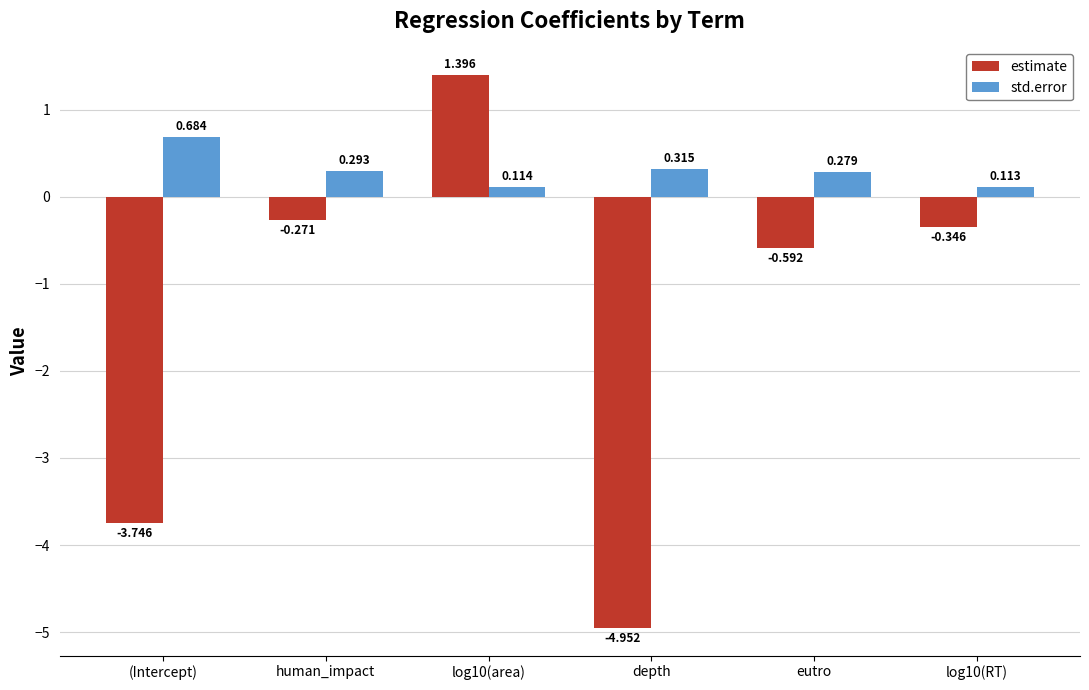

At how many categories does at least one series exceed -4?

6